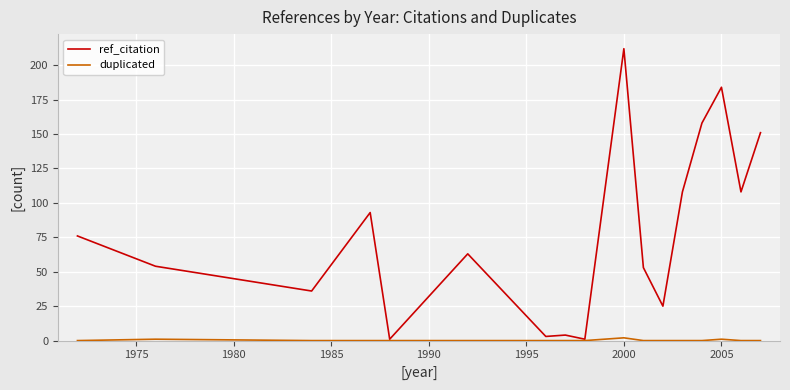

Which series has the largest range (max minus min)?

ref_citation